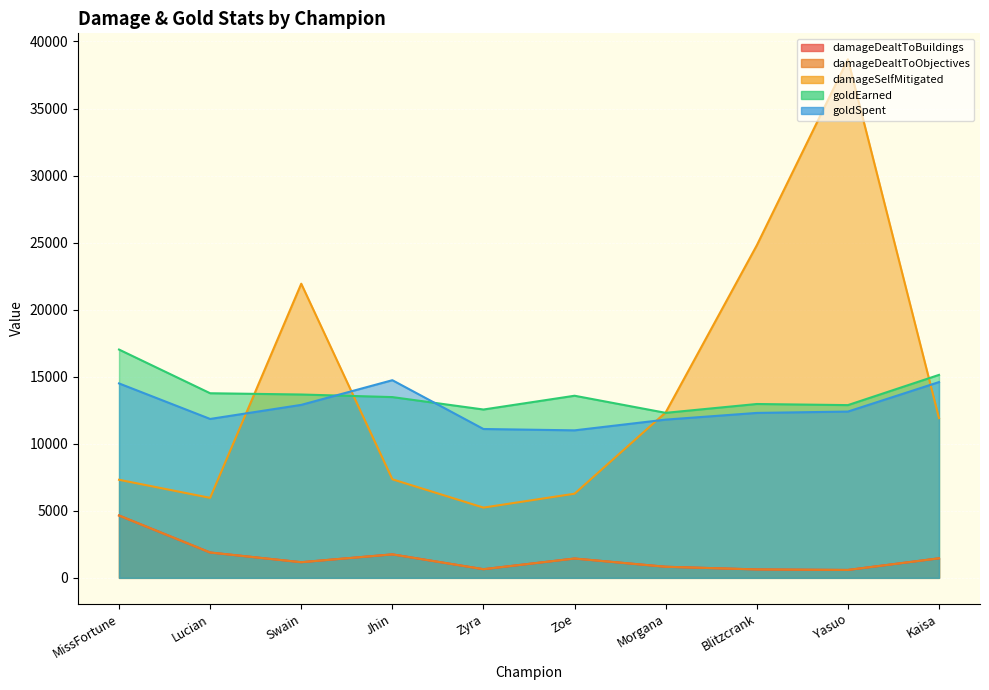

List the series in order of their peak value, lowest first.

damageDealtToBuildings, damageDealtToObjectives, goldSpent, goldEarned, damageSelfMitigated